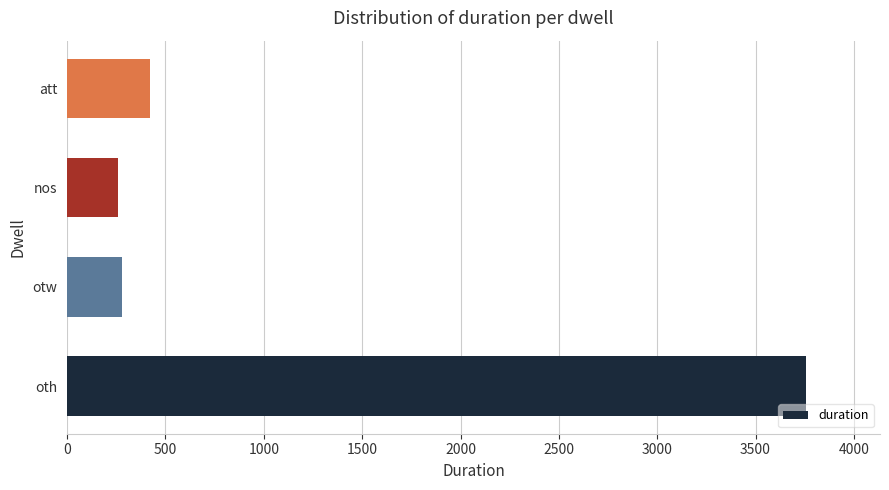

What is the sum of all values?

4718